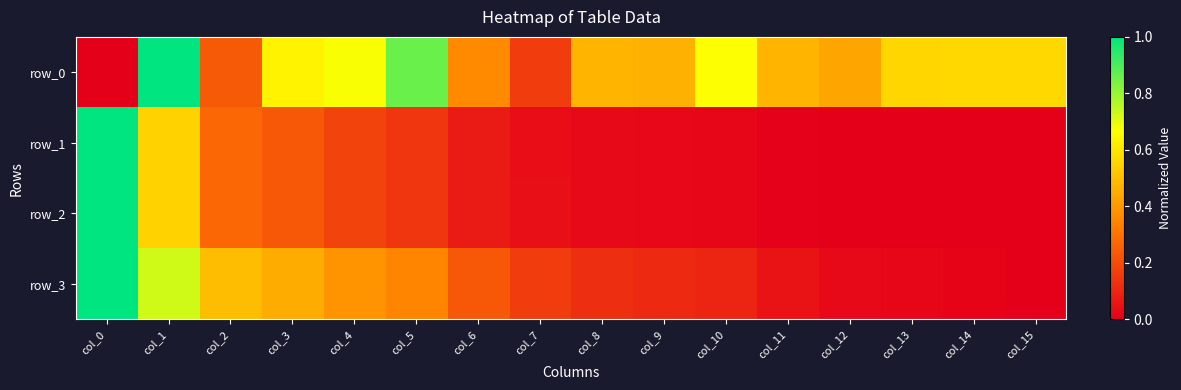

The value of row_0 at col_2 is 0.2. True or false?

True